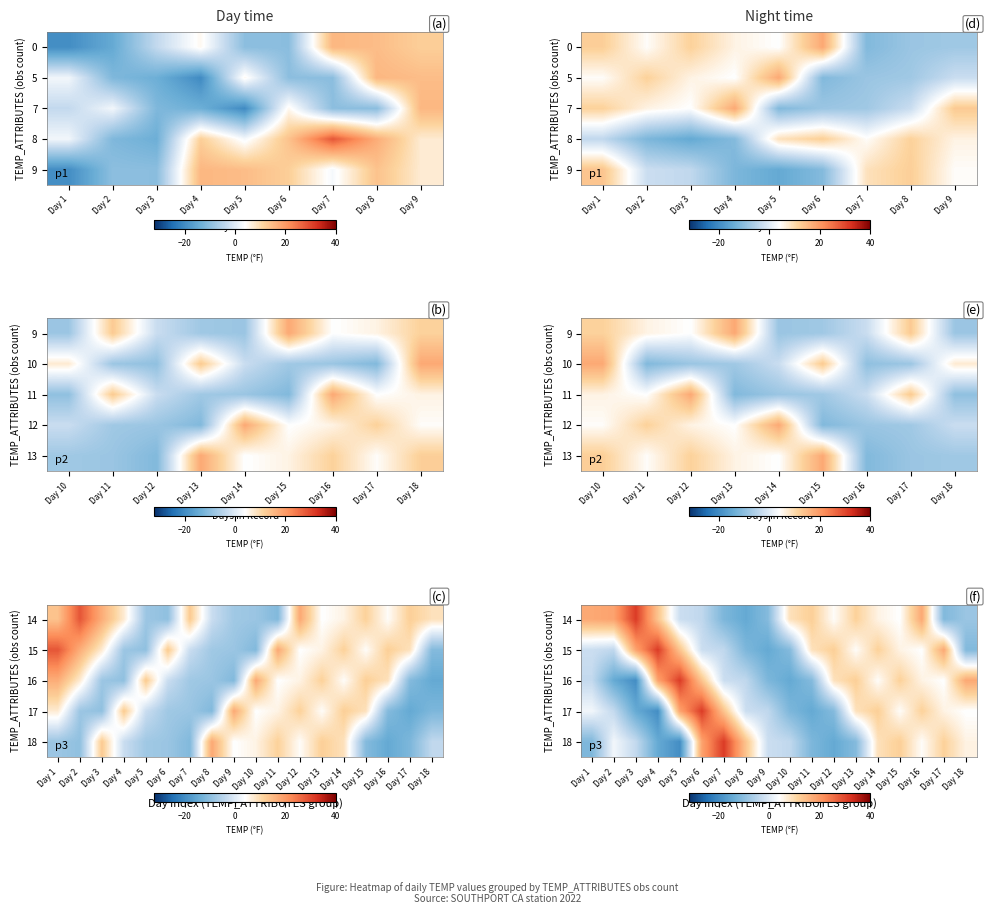

True or false: 14 has a value of 10.5 at Day 1.

False